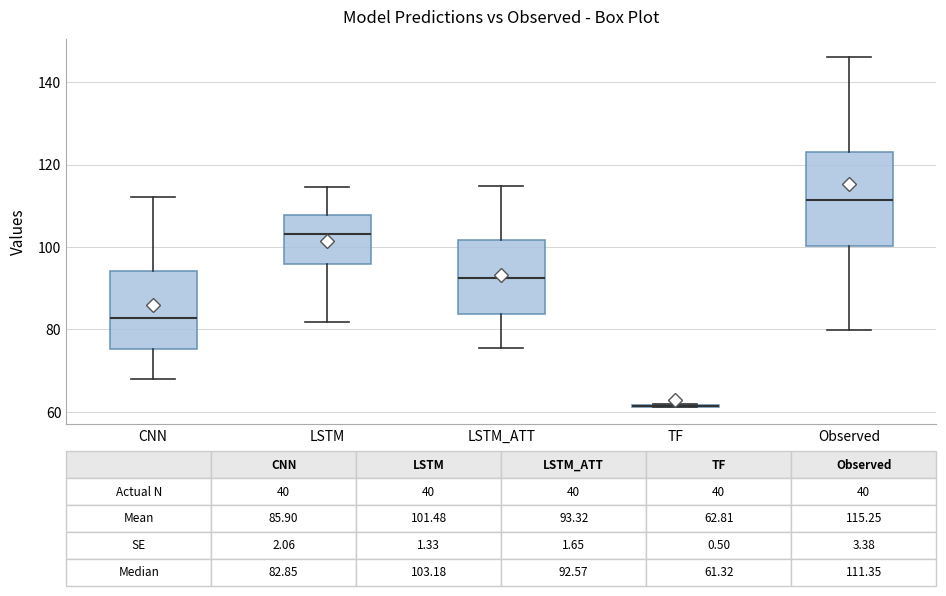

Which box is the tallest, from its lower edge to its upper edge?

Observed